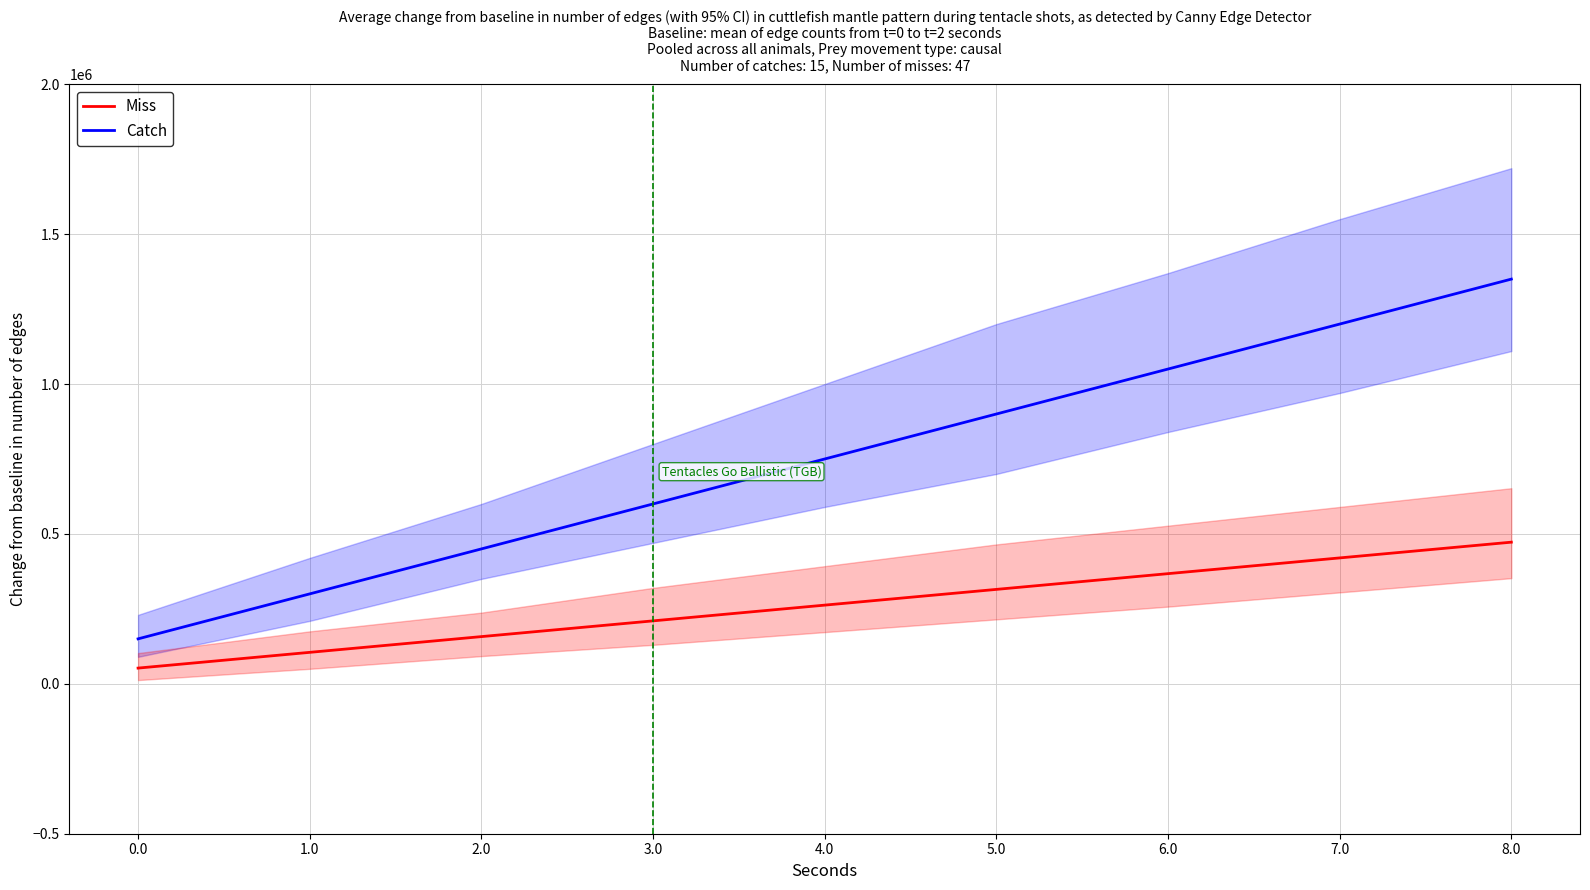

What is the label of the 1st point from the right?

8.0